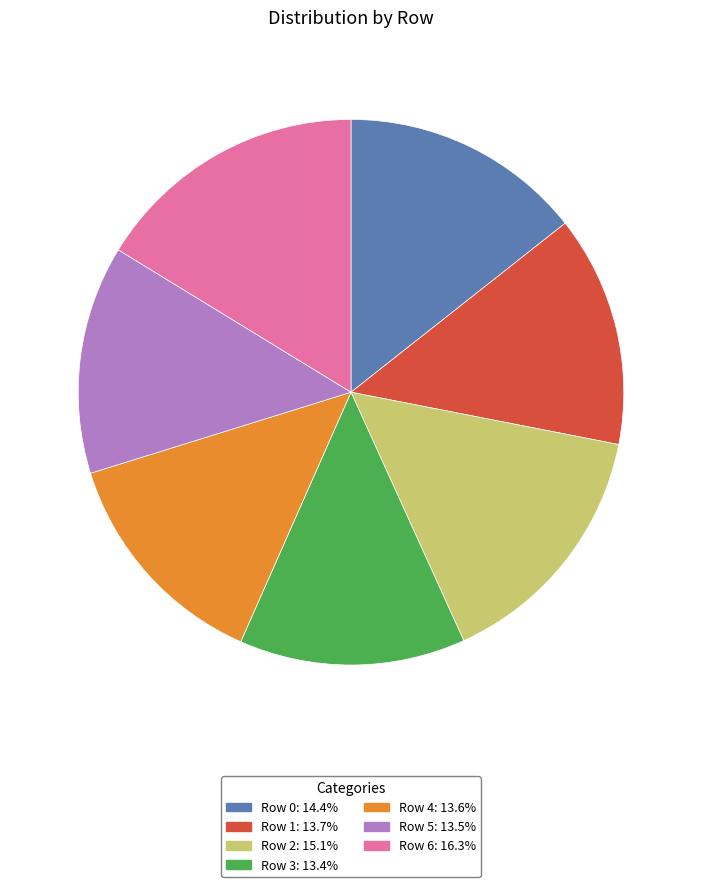

What is the largest slice in the pie chart?

Row 6